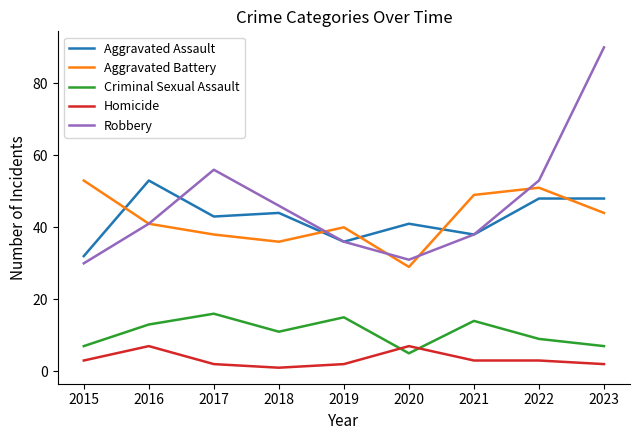

List the labels in order of Aggravated Battery value, largest first.

2015, 2022, 2021, 2023, 2016, 2019, 2017, 2018, 2020